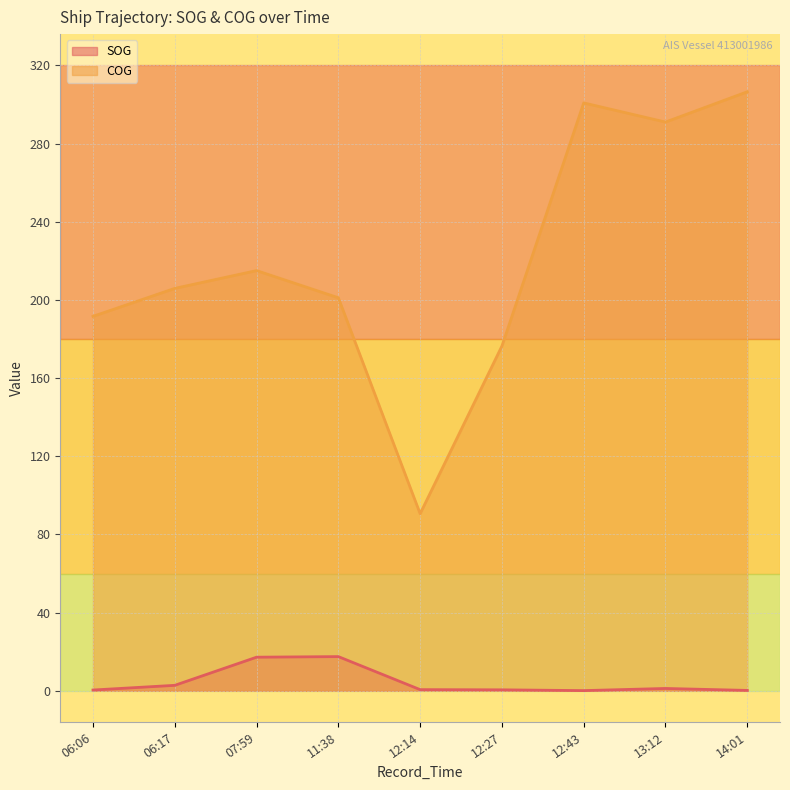

Count the number of data series in this chart.

2